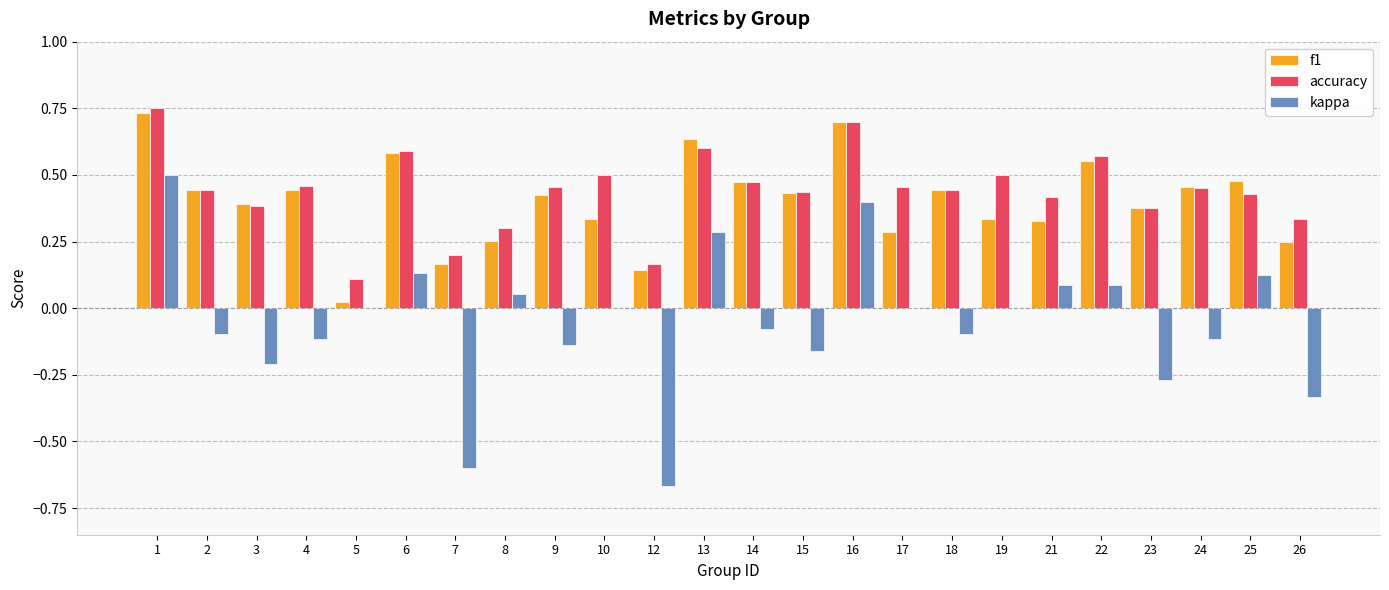

The value of kappa at 26 is -0.5. True or false?

False